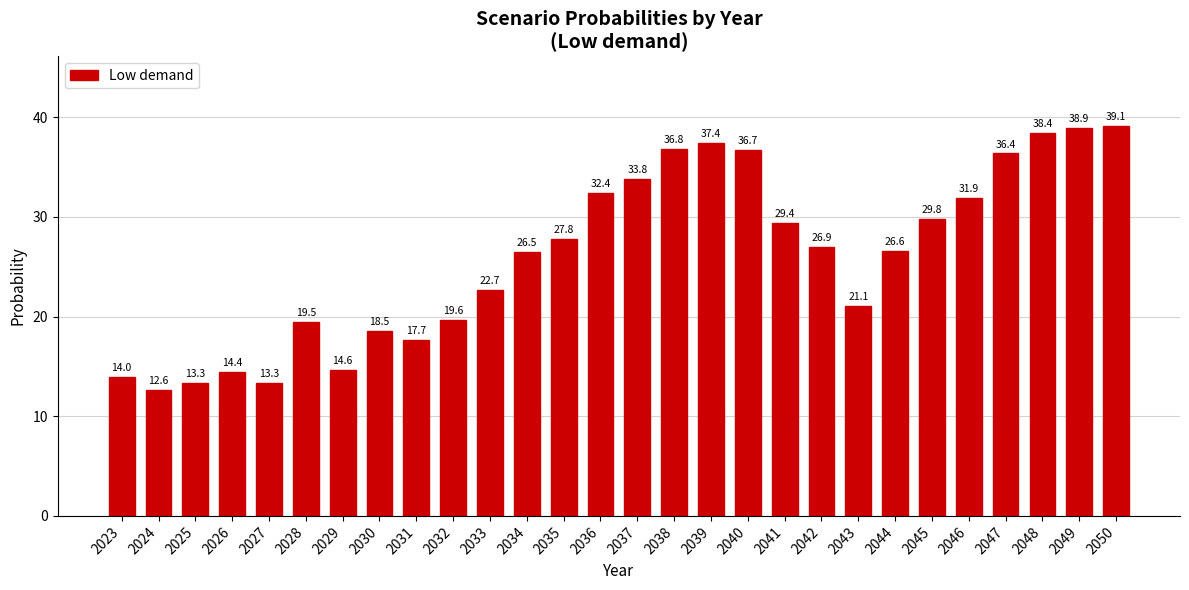

True or false: the data shows 37.4 at 2039.

True